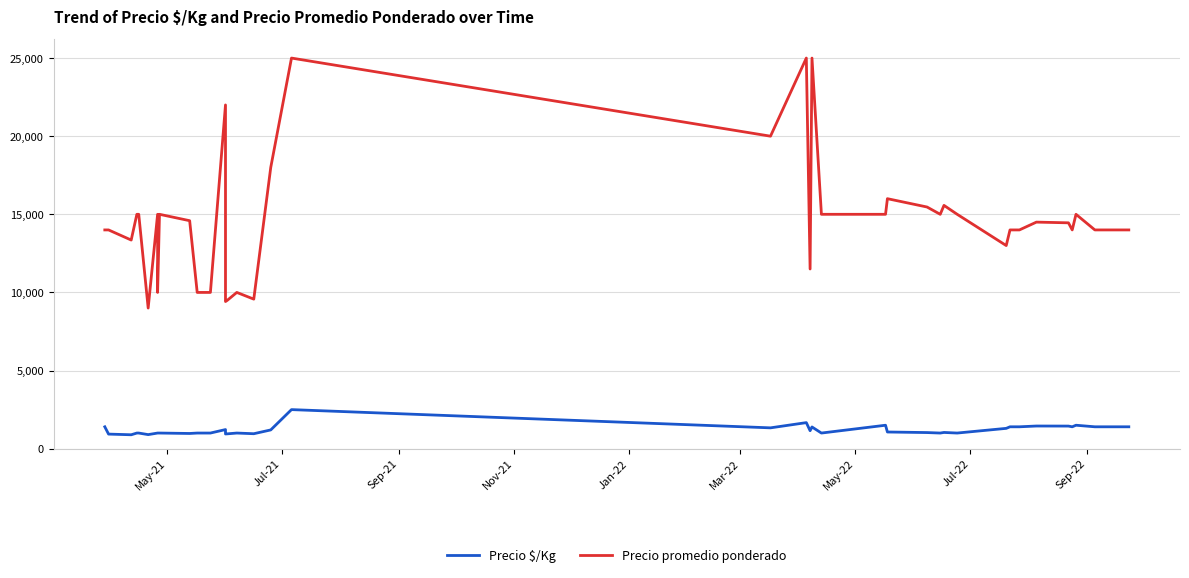

What is the difference between the maximum and minimum values in the Precio $/Kg series?

1610